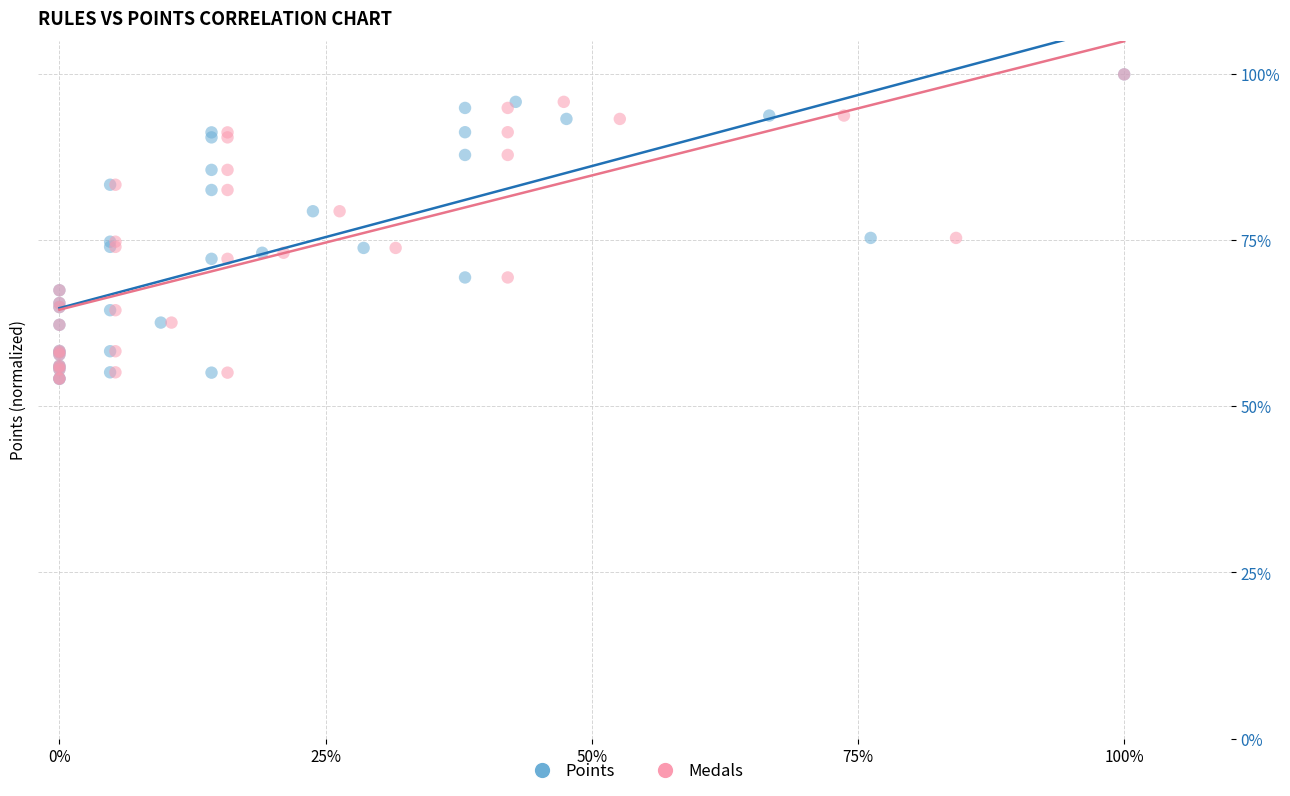

What are all the series names shown in the legend?

Points, Medals